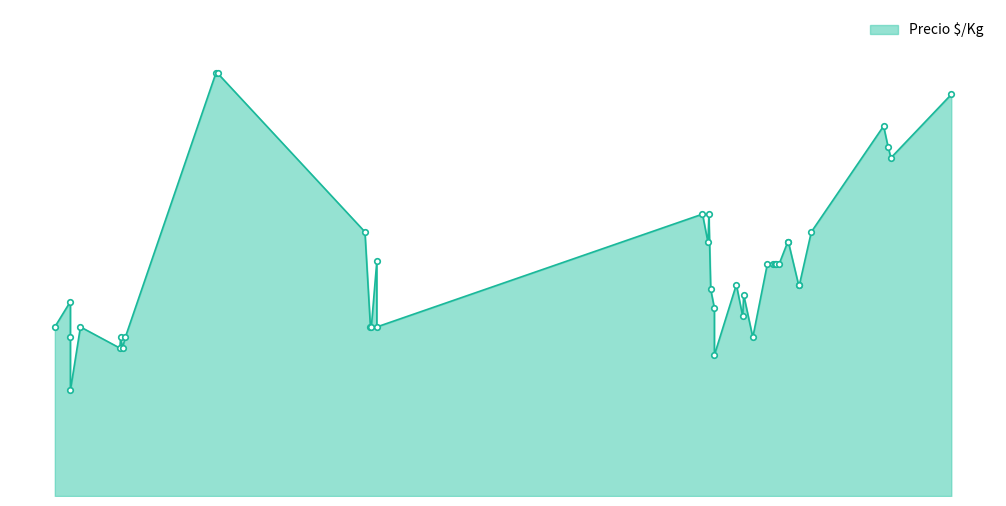

What is the label of the 28th point from the right?

2021-03-11